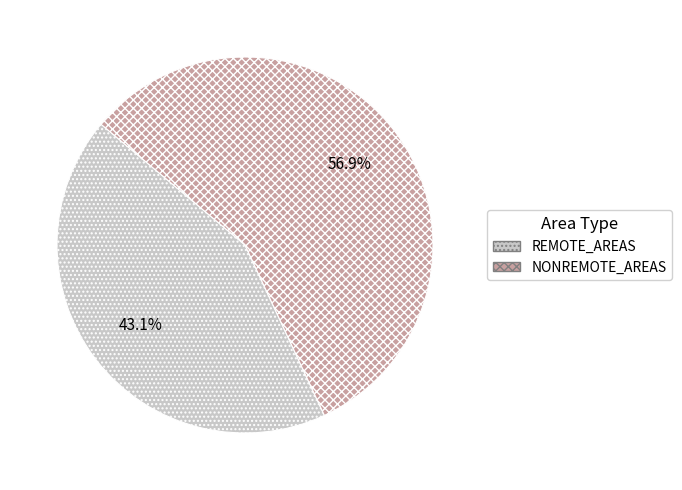

Which slice represents more than half of the pie?

NONREMOTE_AREAS